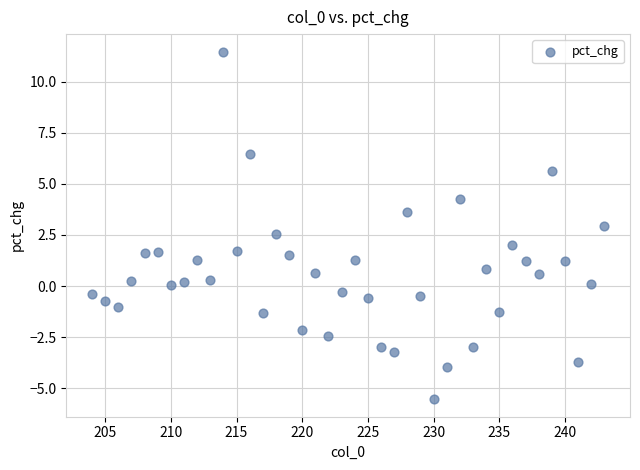

What is the range of X values (max minus min)?

39.0